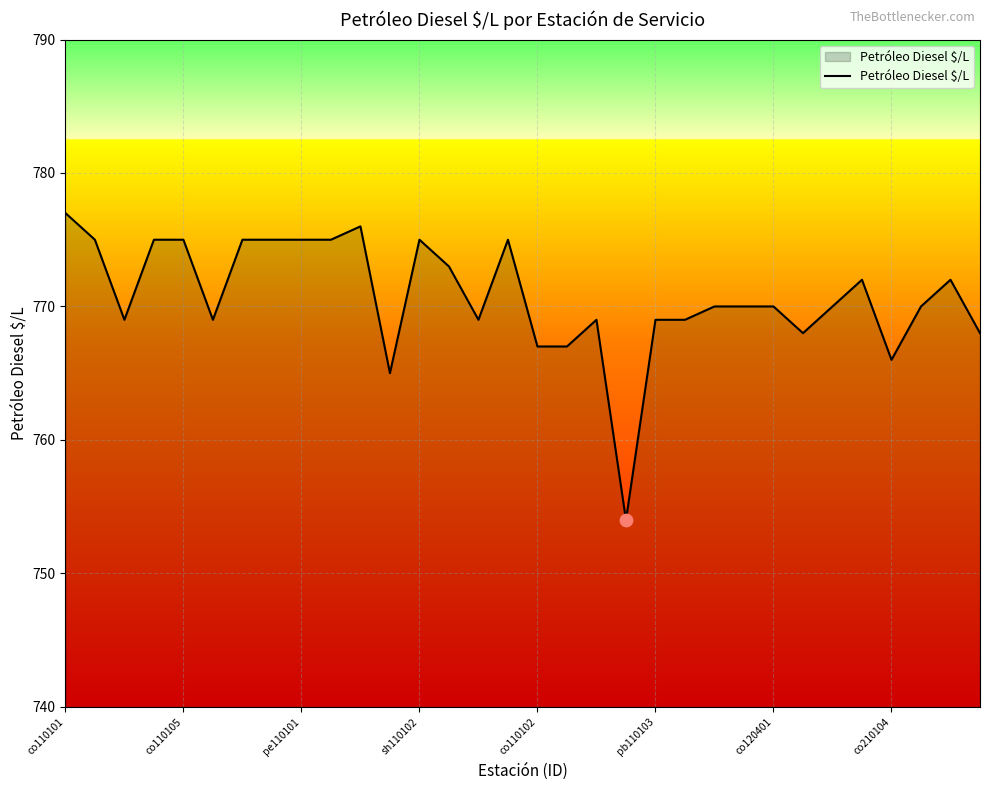

What is the greatest value displayed?

777